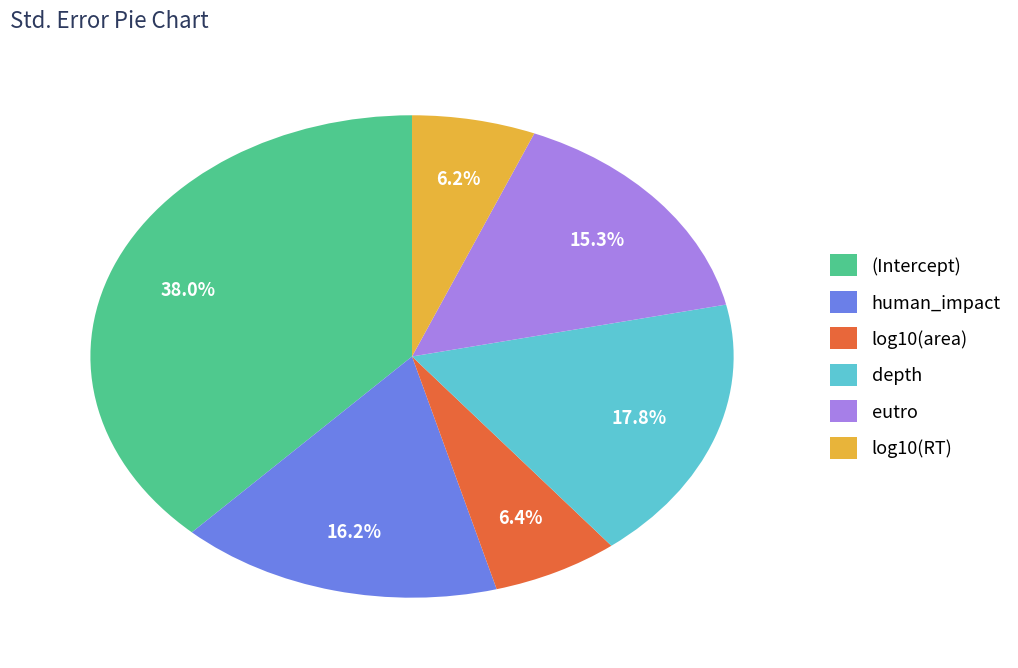

Count the number of slices in the pie.

6